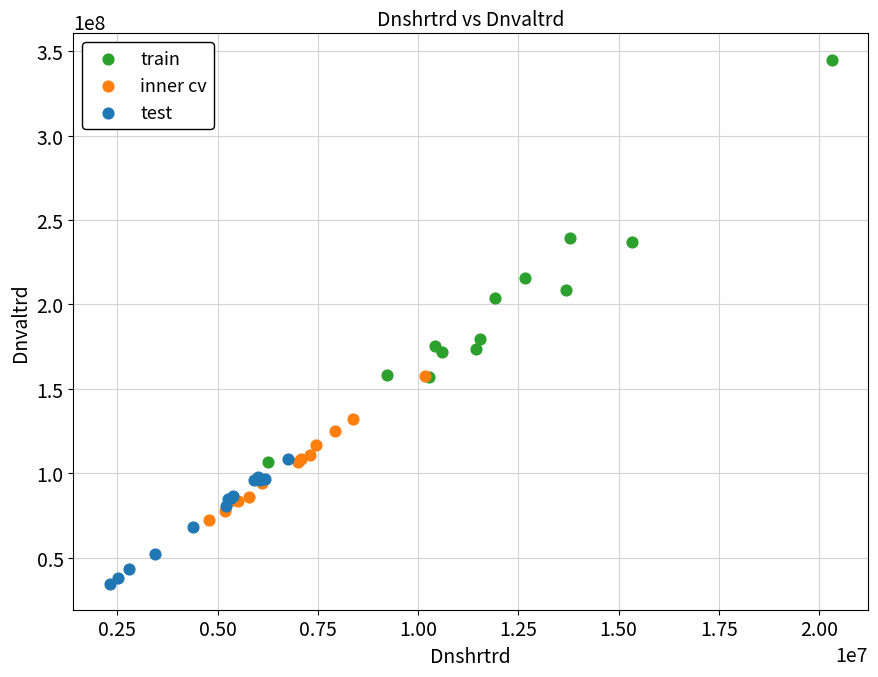

Which series contains the highest Y value?

train